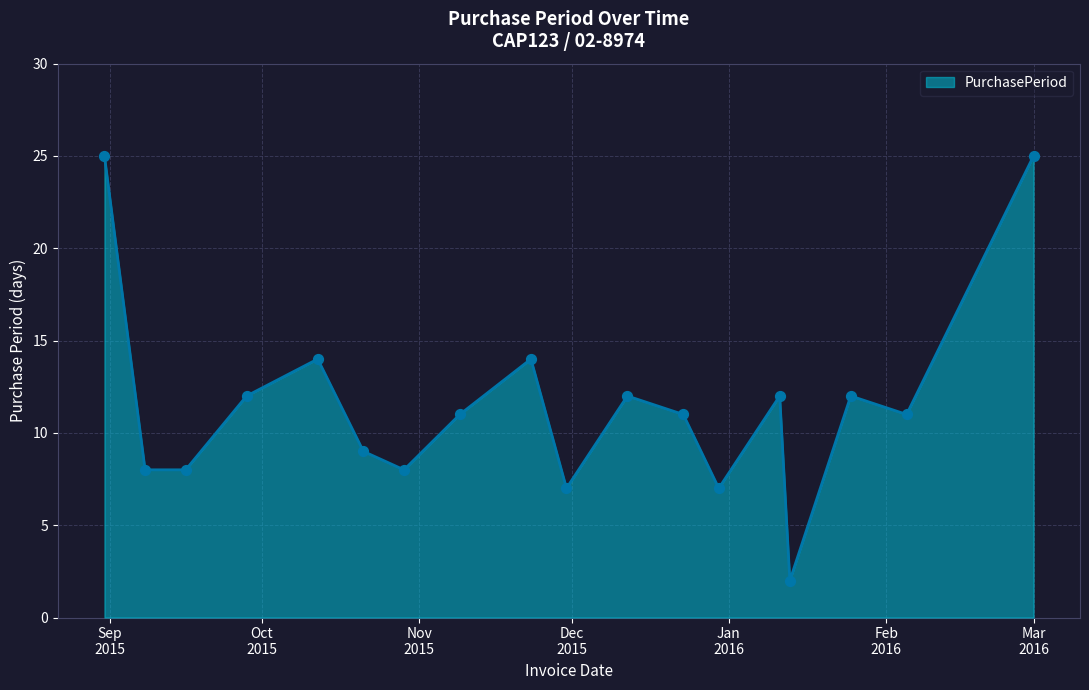

What is the maximum value shown in the chart?

25